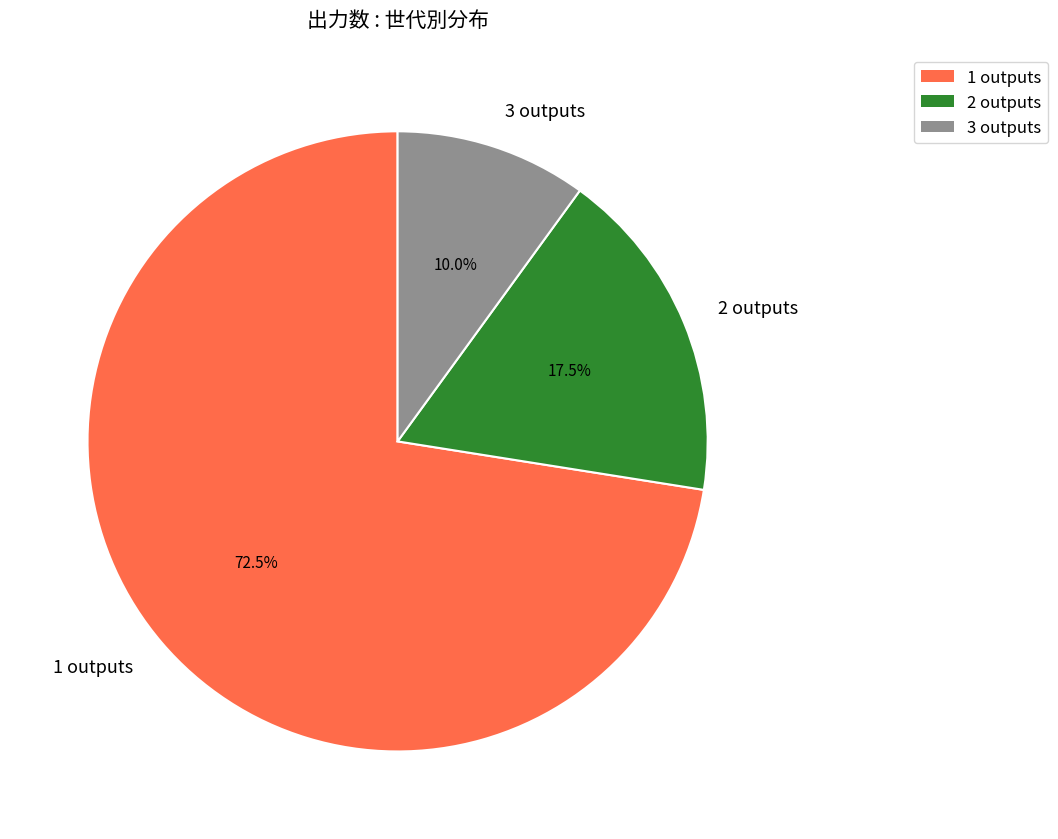

To the nearest percent, what is the difference between the largest and smallest slice percentages?

62%